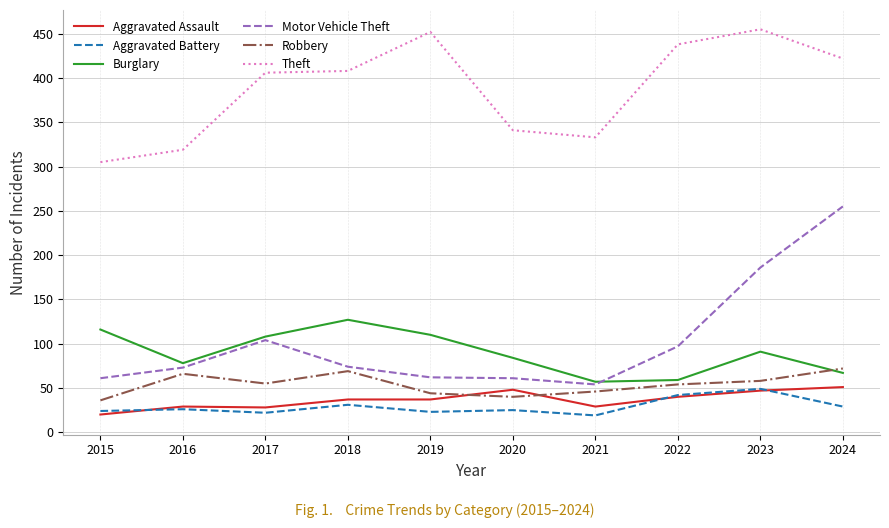

At 2015, list the series in order from smallest to largest.

Aggravated Assault, Aggravated Battery, Robbery, Motor Vehicle Theft, Burglary, Theft